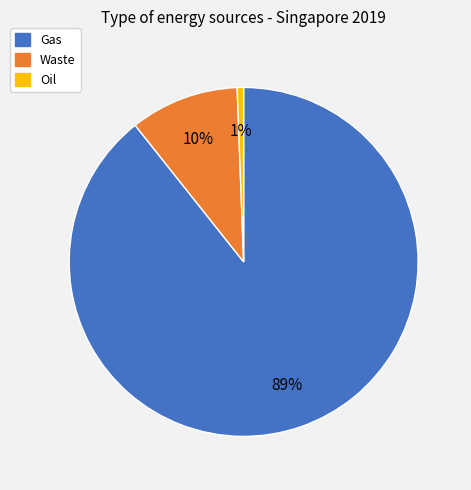

The Oil slice represents 1% of the pie. True or false?

True